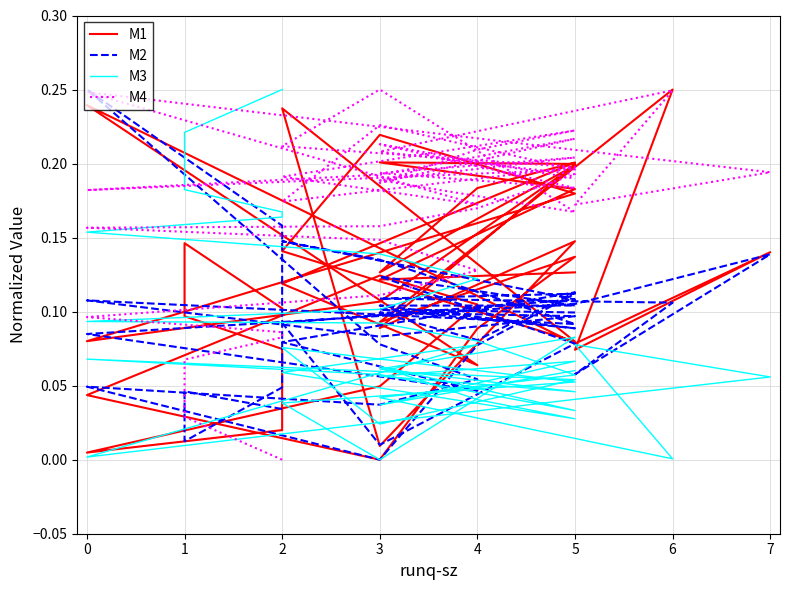

What is the difference between the second highest and second lowest values in the M1 series?

0.2